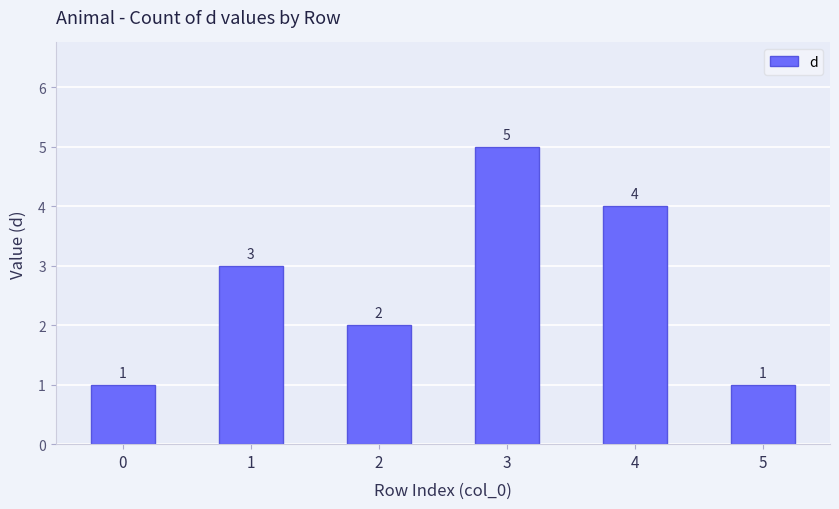

At which category does the chart reach its peak across all series?

3